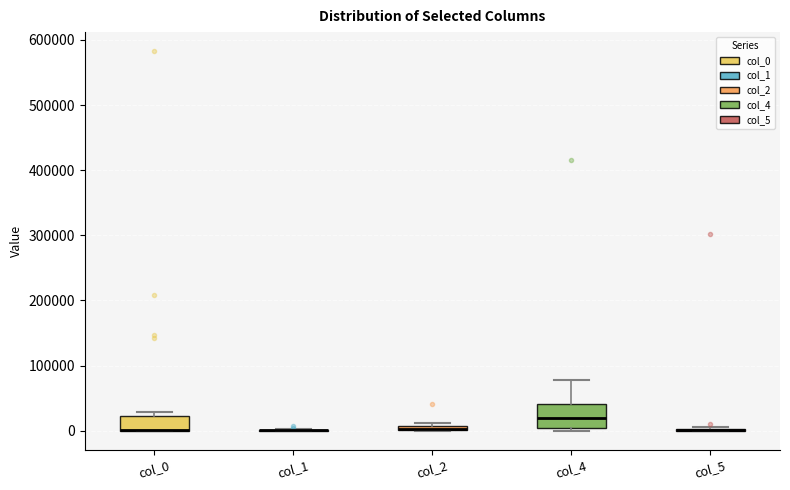

Comparing the boxes themselves (not the whiskers), which one is the tallest?

col_4